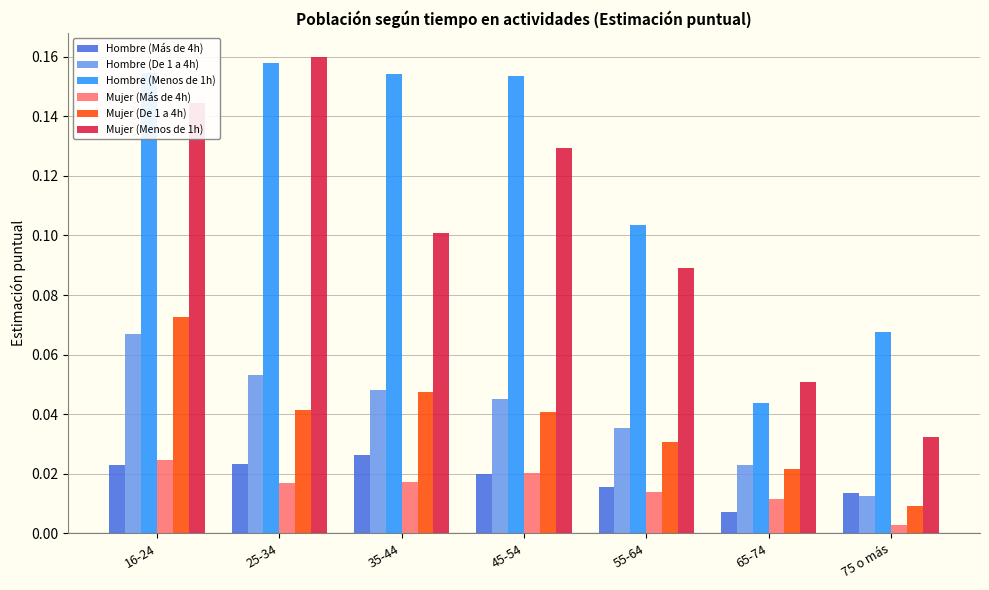

Count the Mujer (Más de 4h) values in the range 0 to 1.

7